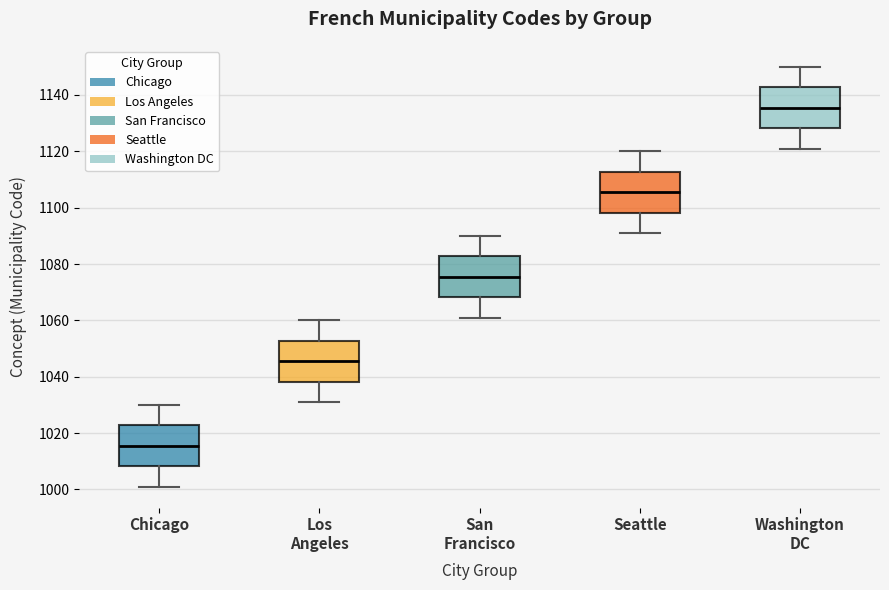

Where does the median line of the box for San Francisco sit on the y-axis? The values are not printed on the chart, so give them approximately, as read against the axis.

1076